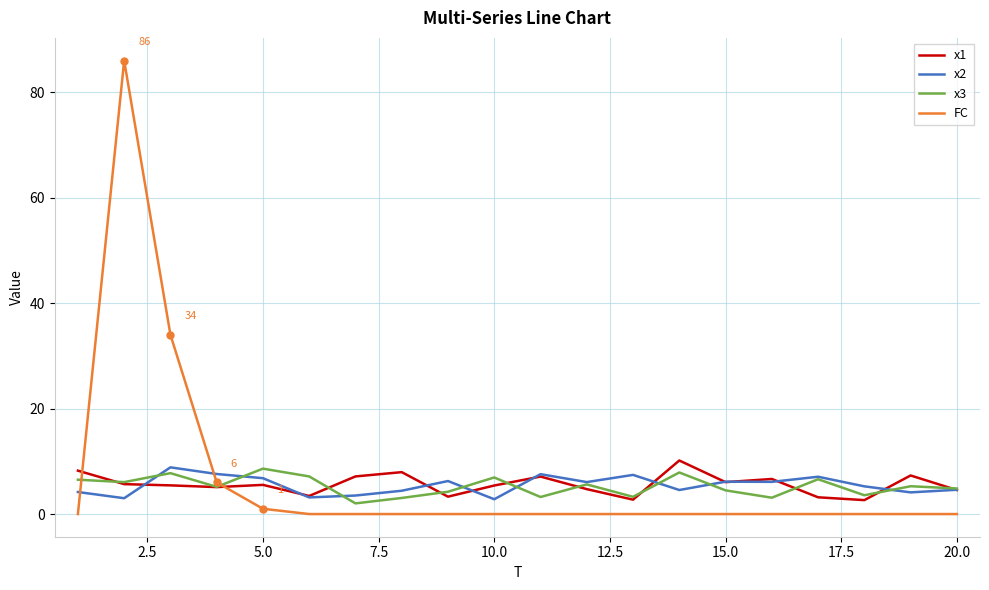

Count the number of categories in the chart.

20